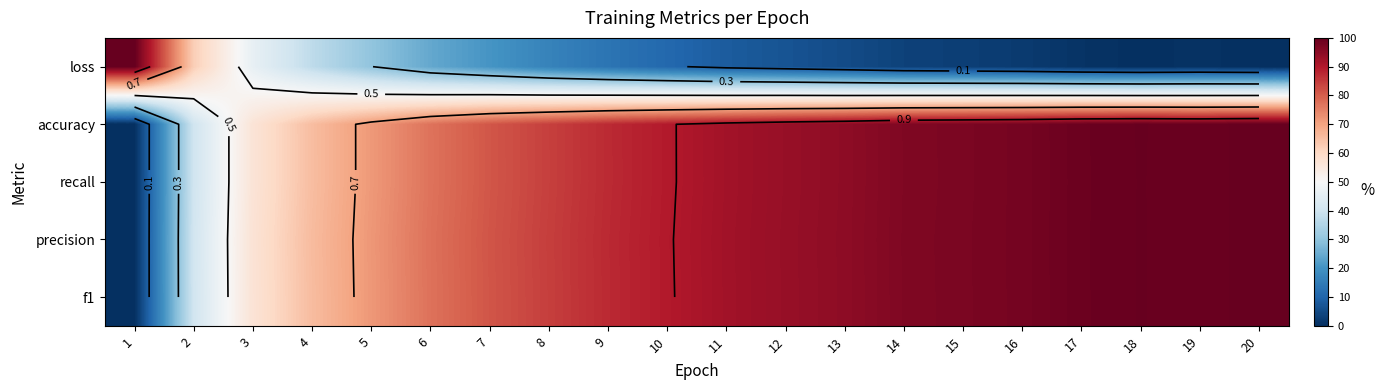

At which label is accuracy closest to 0?

1